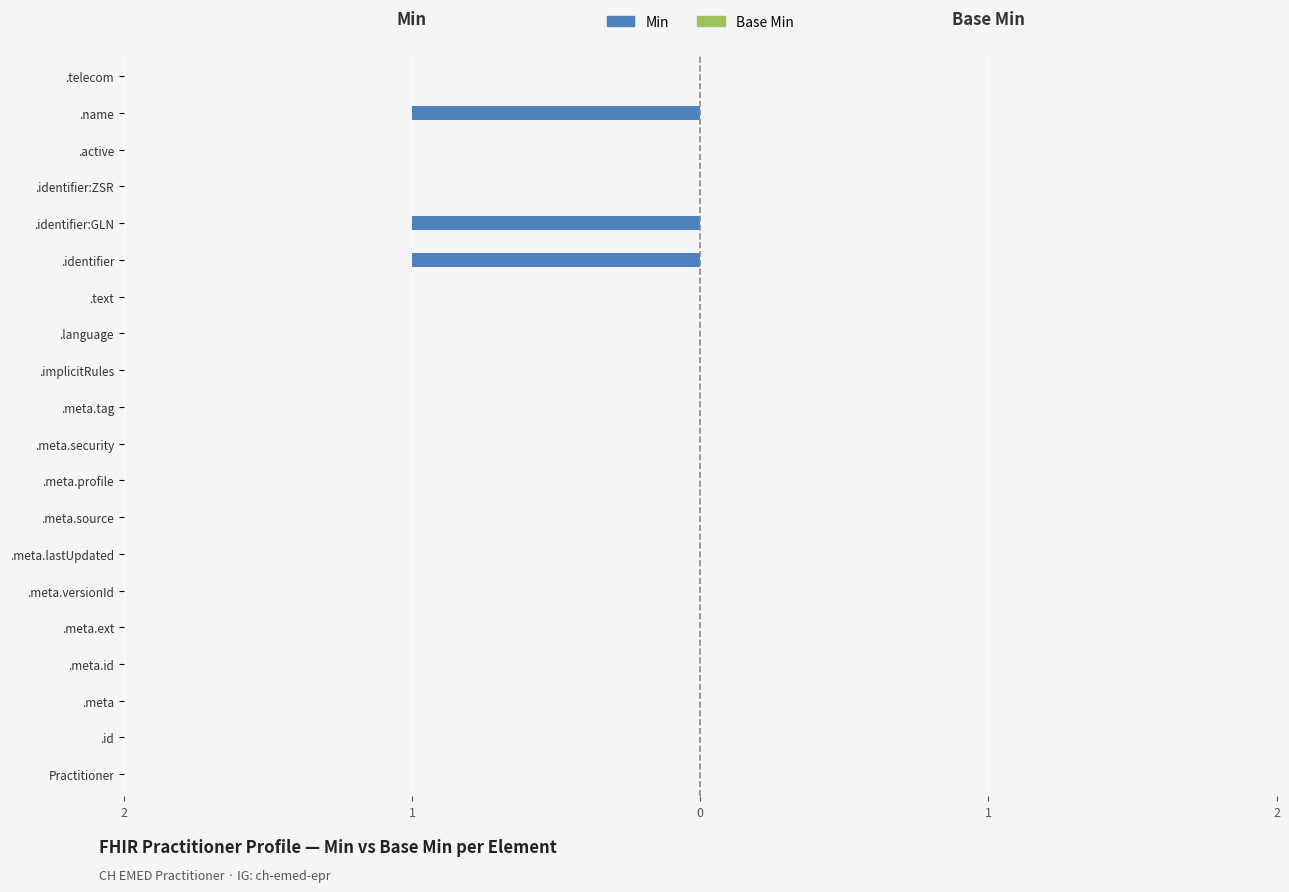

Are the bars horizontal?

Yes